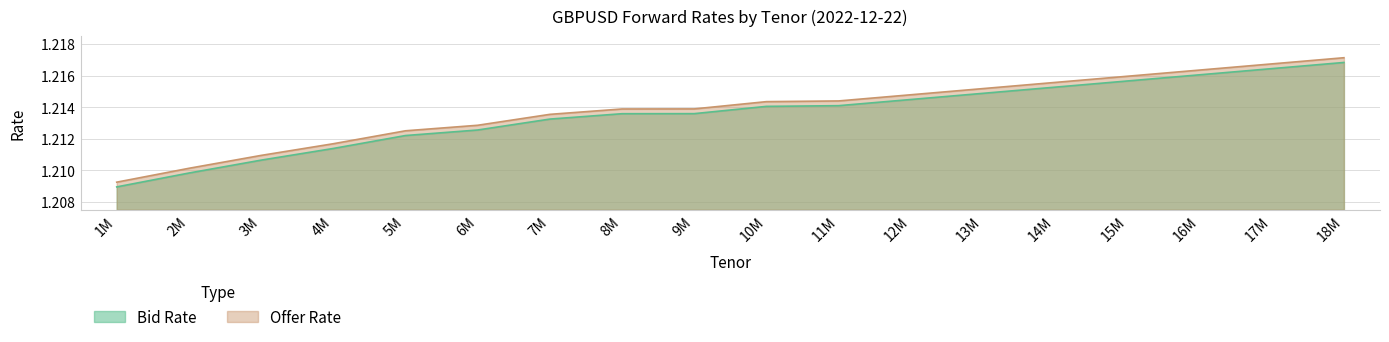

Is the value of Offer Rate at 5M greater than the value of Bid Rate at 10M?

No